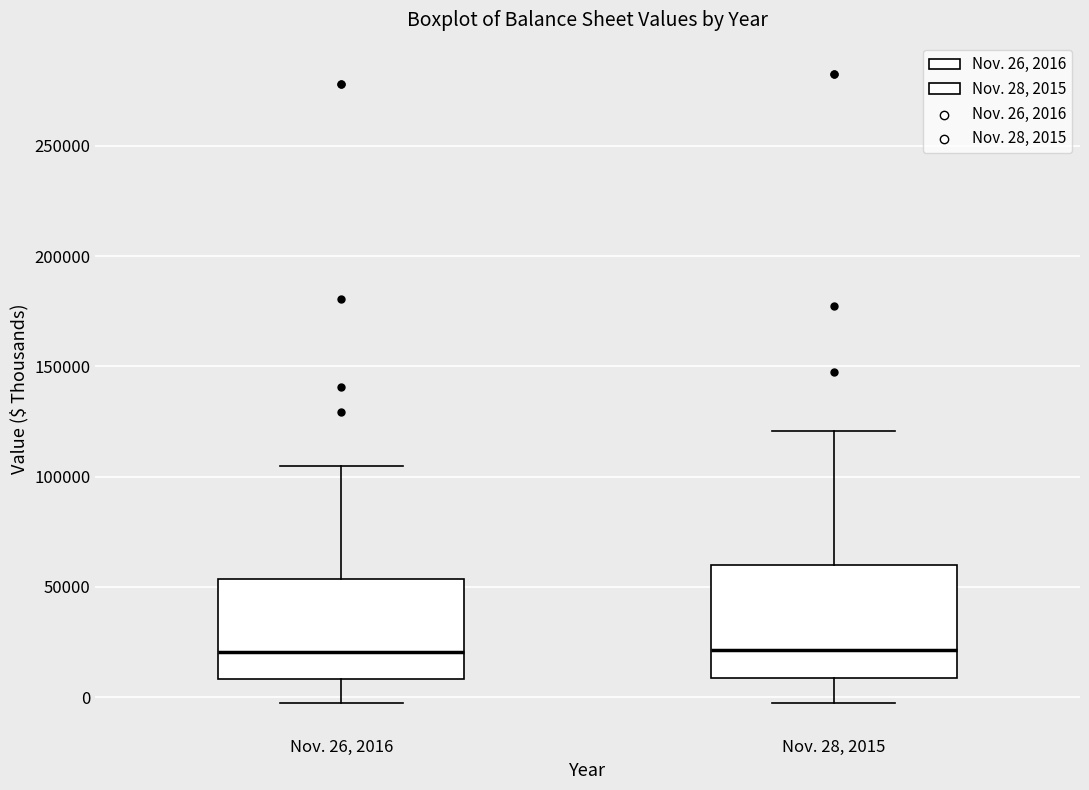

Reading left to right, read every box against the y-axis: the position of its median line, the range the box covers, and the ends of its whiskers. The values are not printed on the chart, so give them approximately, as read against the axis.

Nov. 26, 2016: median 20000, box 10000 to 55000, whiskers -5000 to 105000
Nov. 28, 2015: median 20000, box 10000 to 60000, whiskers -5000 to 120000